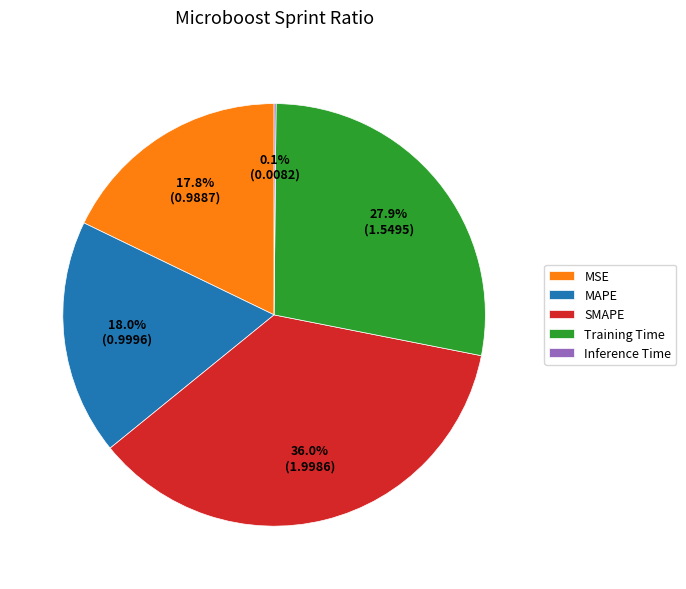

What is the total percentage of MAPE and MSE?

35.9%